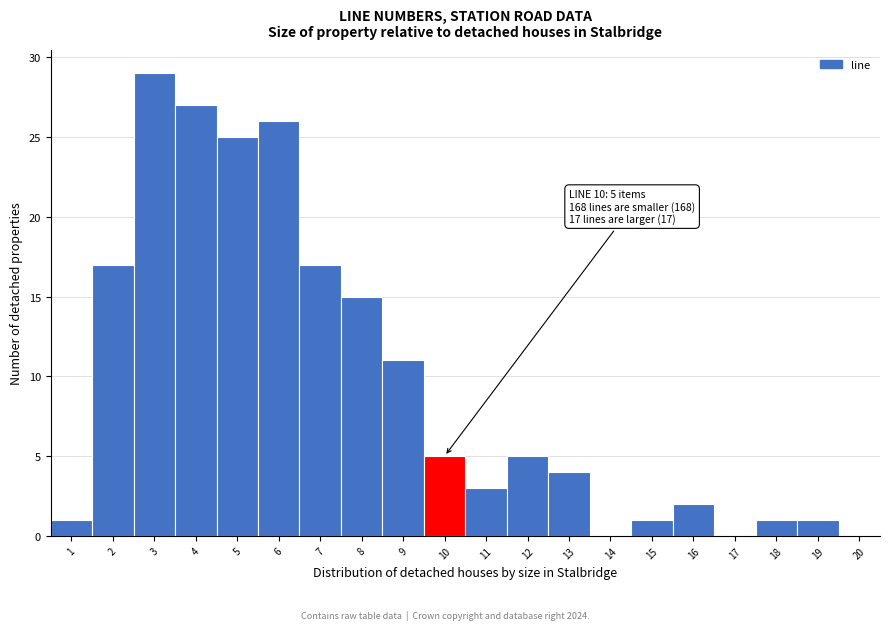

Which range on the x-axis has the tallest bar?

2.5 to 3.5